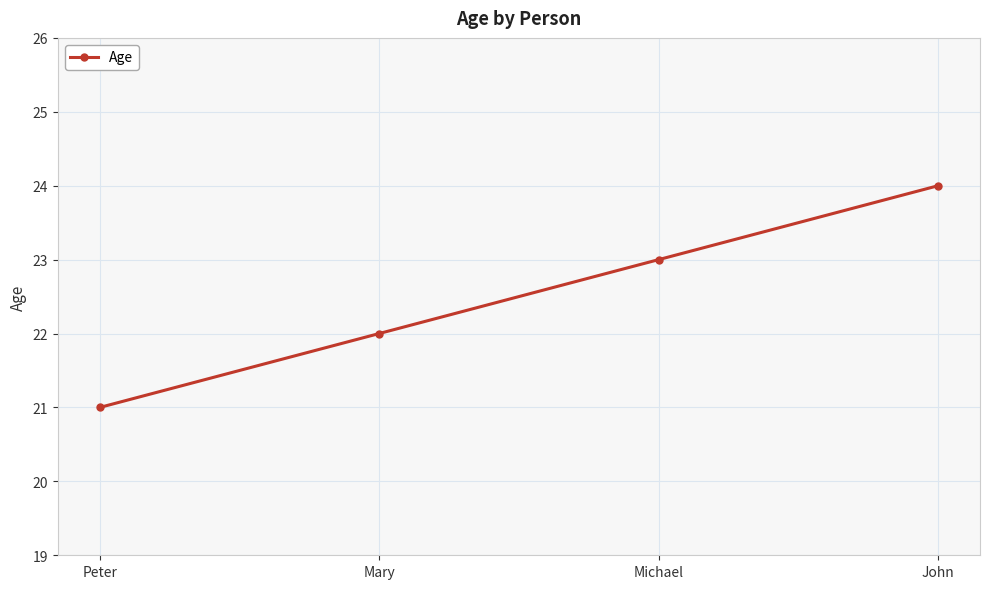

What is the difference between the maximum and minimum values?

3